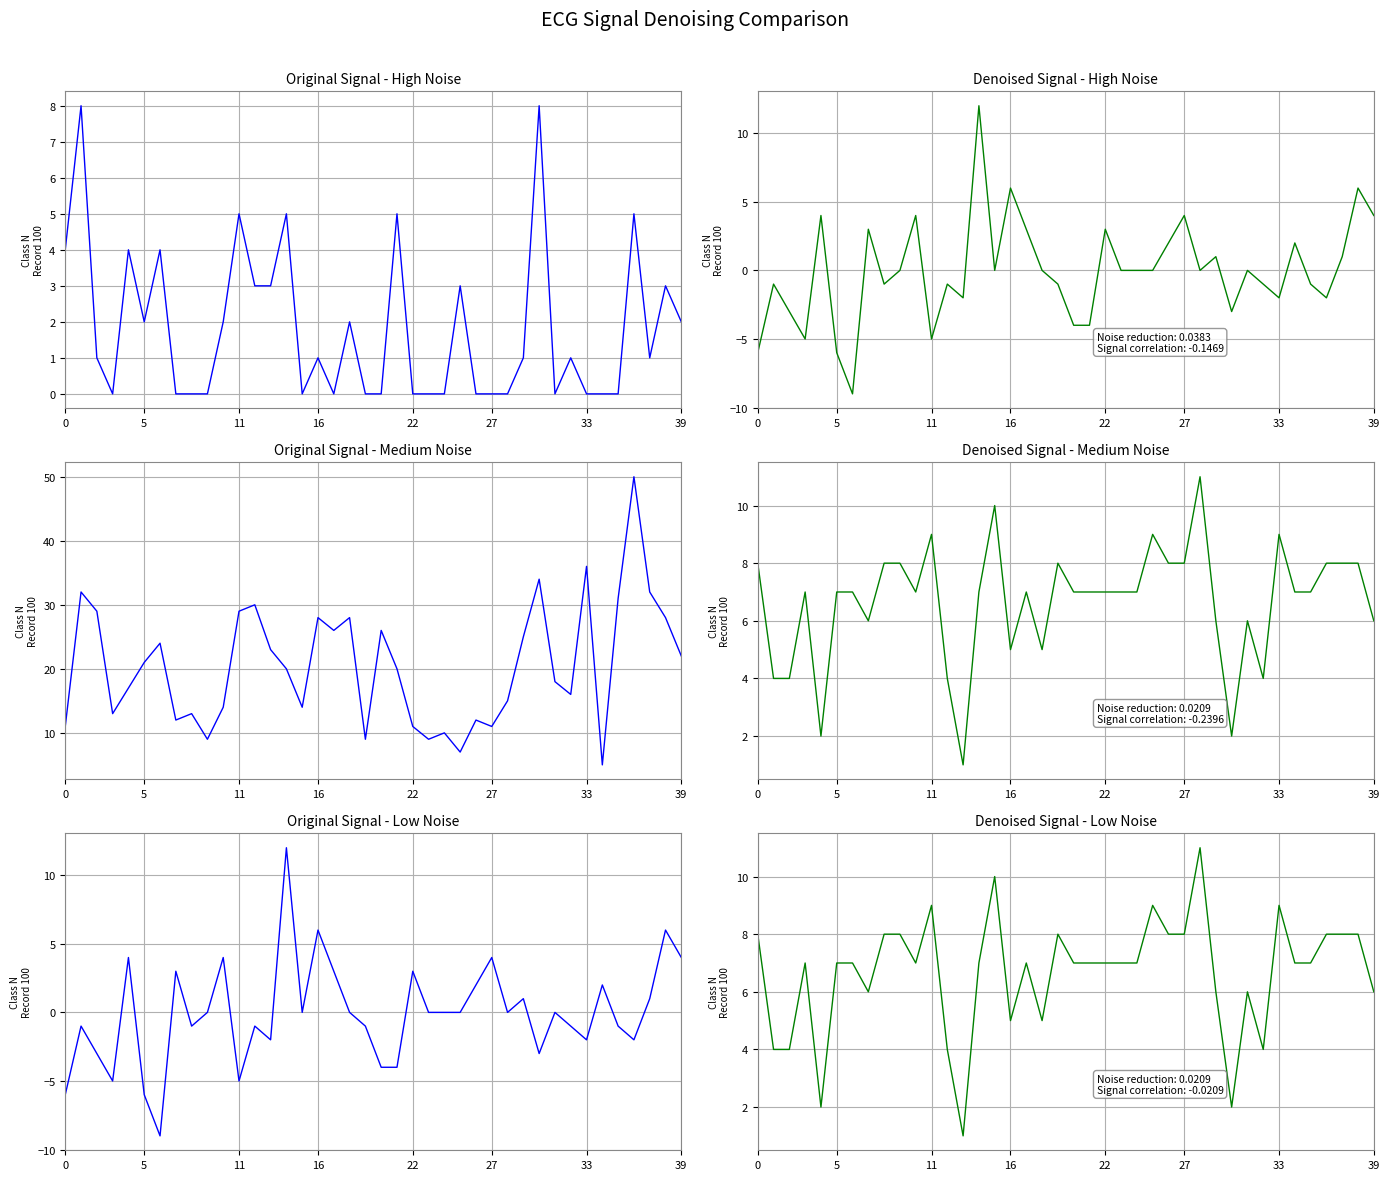

List the series in order of their overall mean, highest first.

denoised, original